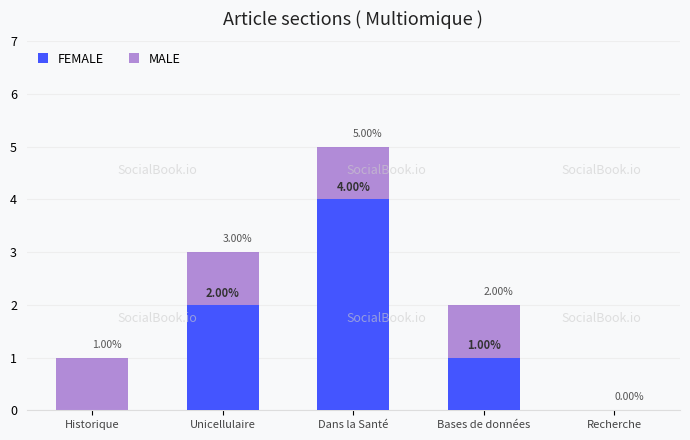

Which series has the largest total across all categories?

MALE